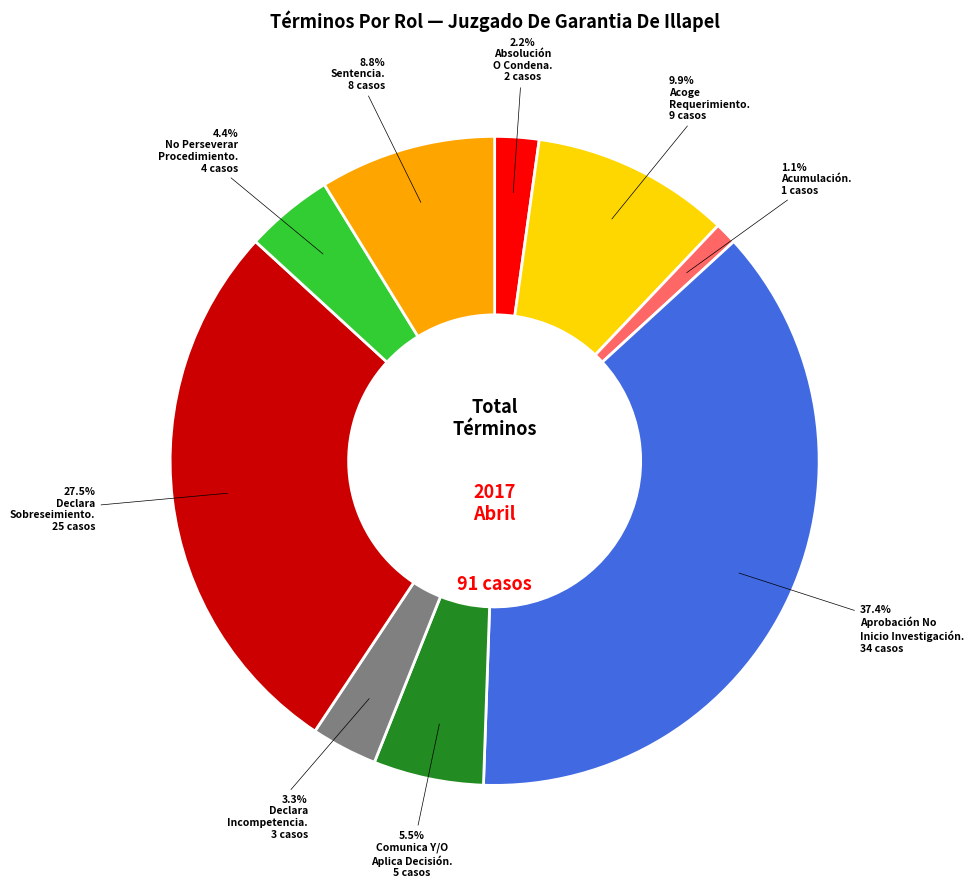

Is there any slice that represents more than half of the pie?

No